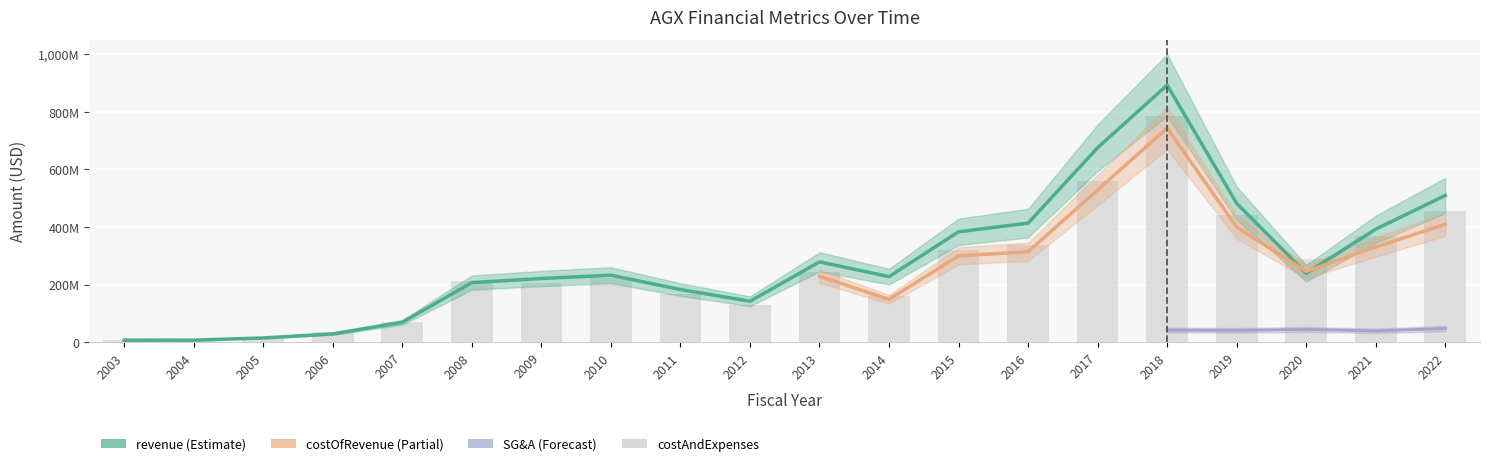

What is the spread (max minus min) of values at 2018?

851051000